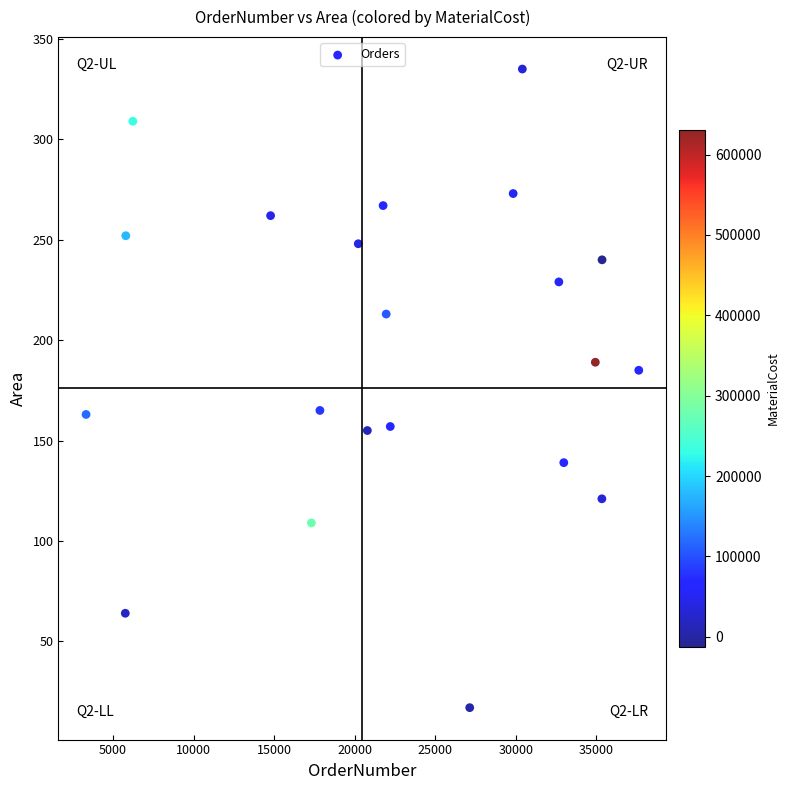

What is the range of Y values (max minus min)?

318